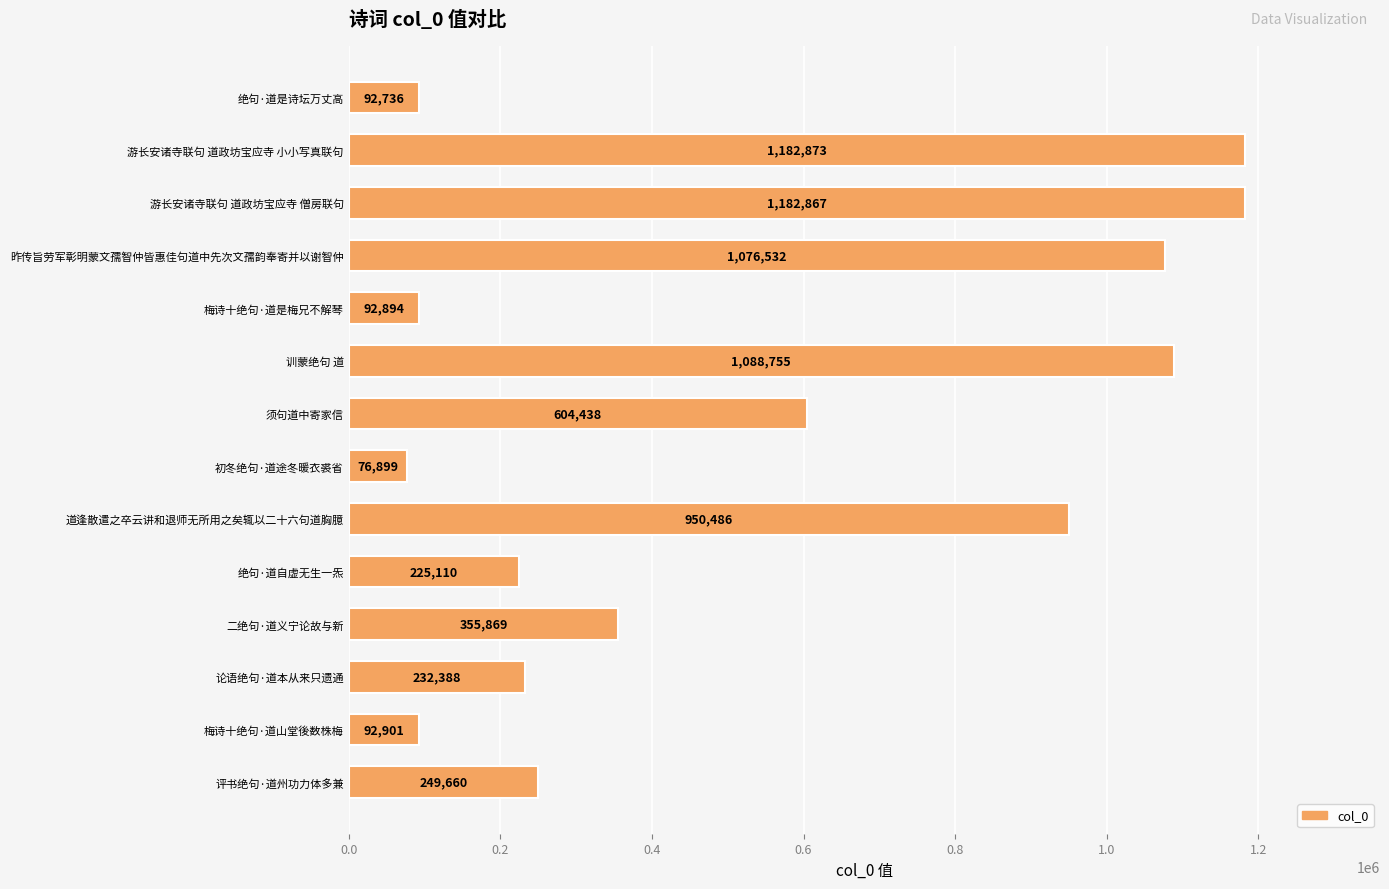

Between 道逢散遣之卒云讲和退师无所用之矣辄以二十六句道胸臆 and 梅诗十绝句·道山堂後数株梅, which is larger?

道逢散遣之卒云讲和退师无所用之矣辄以二十六句道胸臆